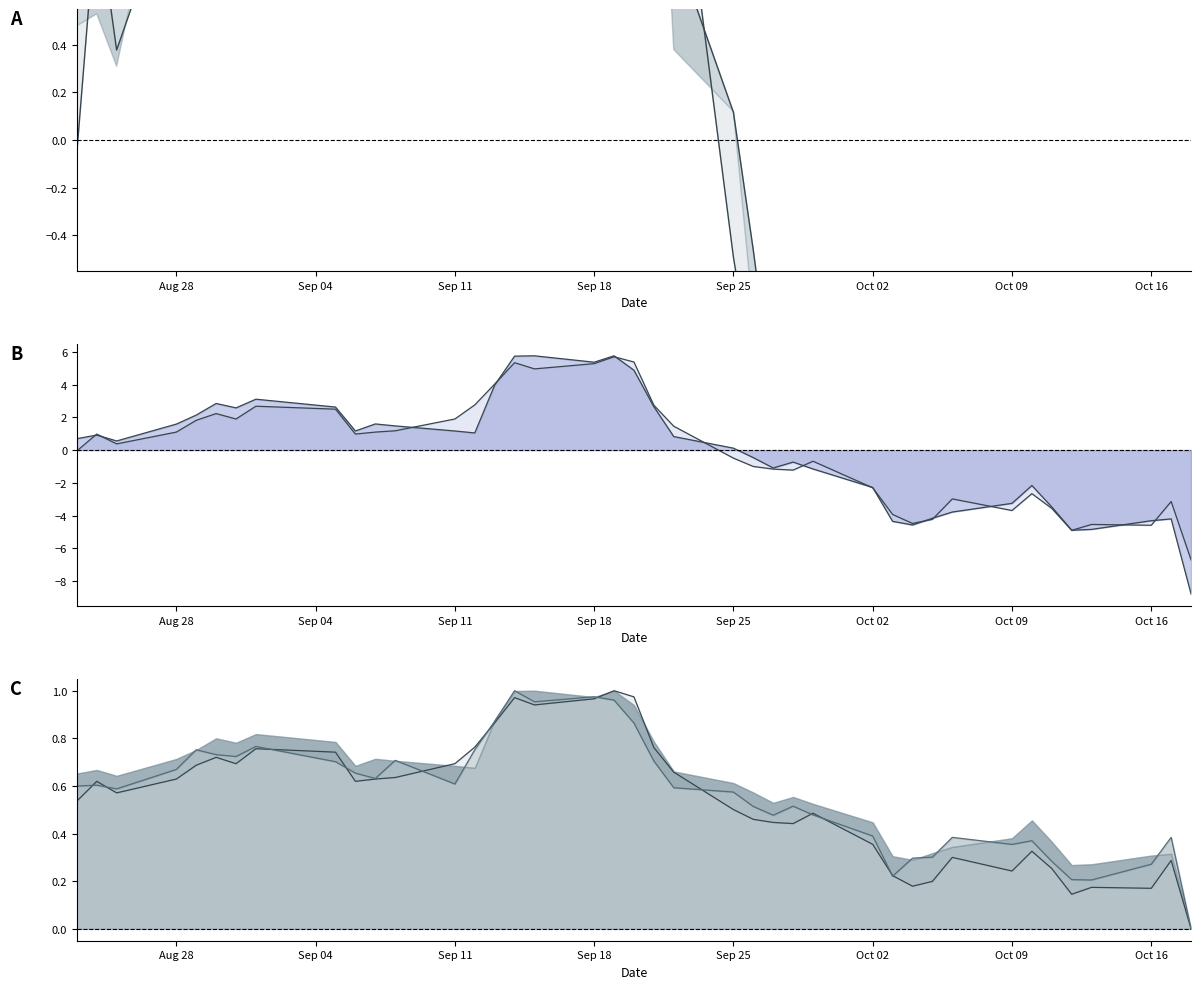

Between which two adjacent categories do Close line and Low line first intersect?

Sep 04 and Sep 11